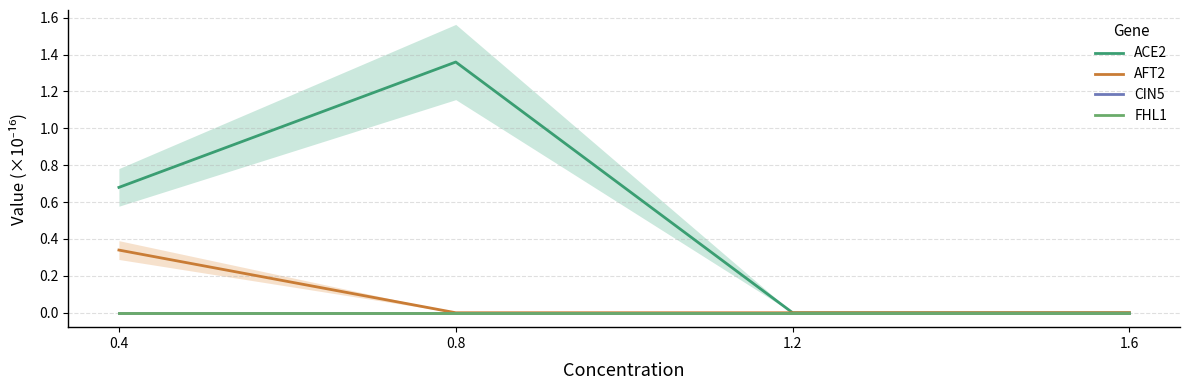

Count the AFT2 values in the range 0 to 1.

4